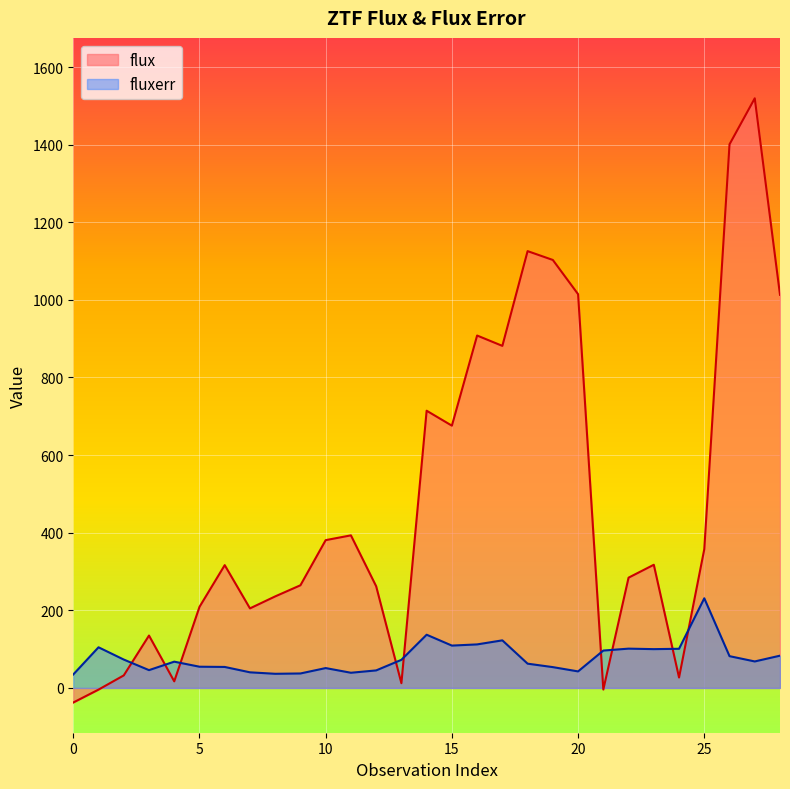

Reading left to right, extract all data points from this chart.

flux: -37.5	-4.3	32.3	135.0	17.0	208.9	316.5	205.0	235.9	264.6	380.9	393.2	262.0	12.2	714.4	675.8	908.1	881.4	1125.6	1102.8	1014.7	-4.0	284.2	317.4	26.9	357.6	1400.8	1519.4	1013.0
fluxerr: 34.8	104.8	73.2	45.9	67.7	54.7	54.1	40.3	36.5	37.3	51.2	39.1	45.2	72.5	137.1	109.2	112.2	122.6	62.6	53.7	42.6	96.4	101.3	100.0	100.9	231.0	81.9	68.3	83.2